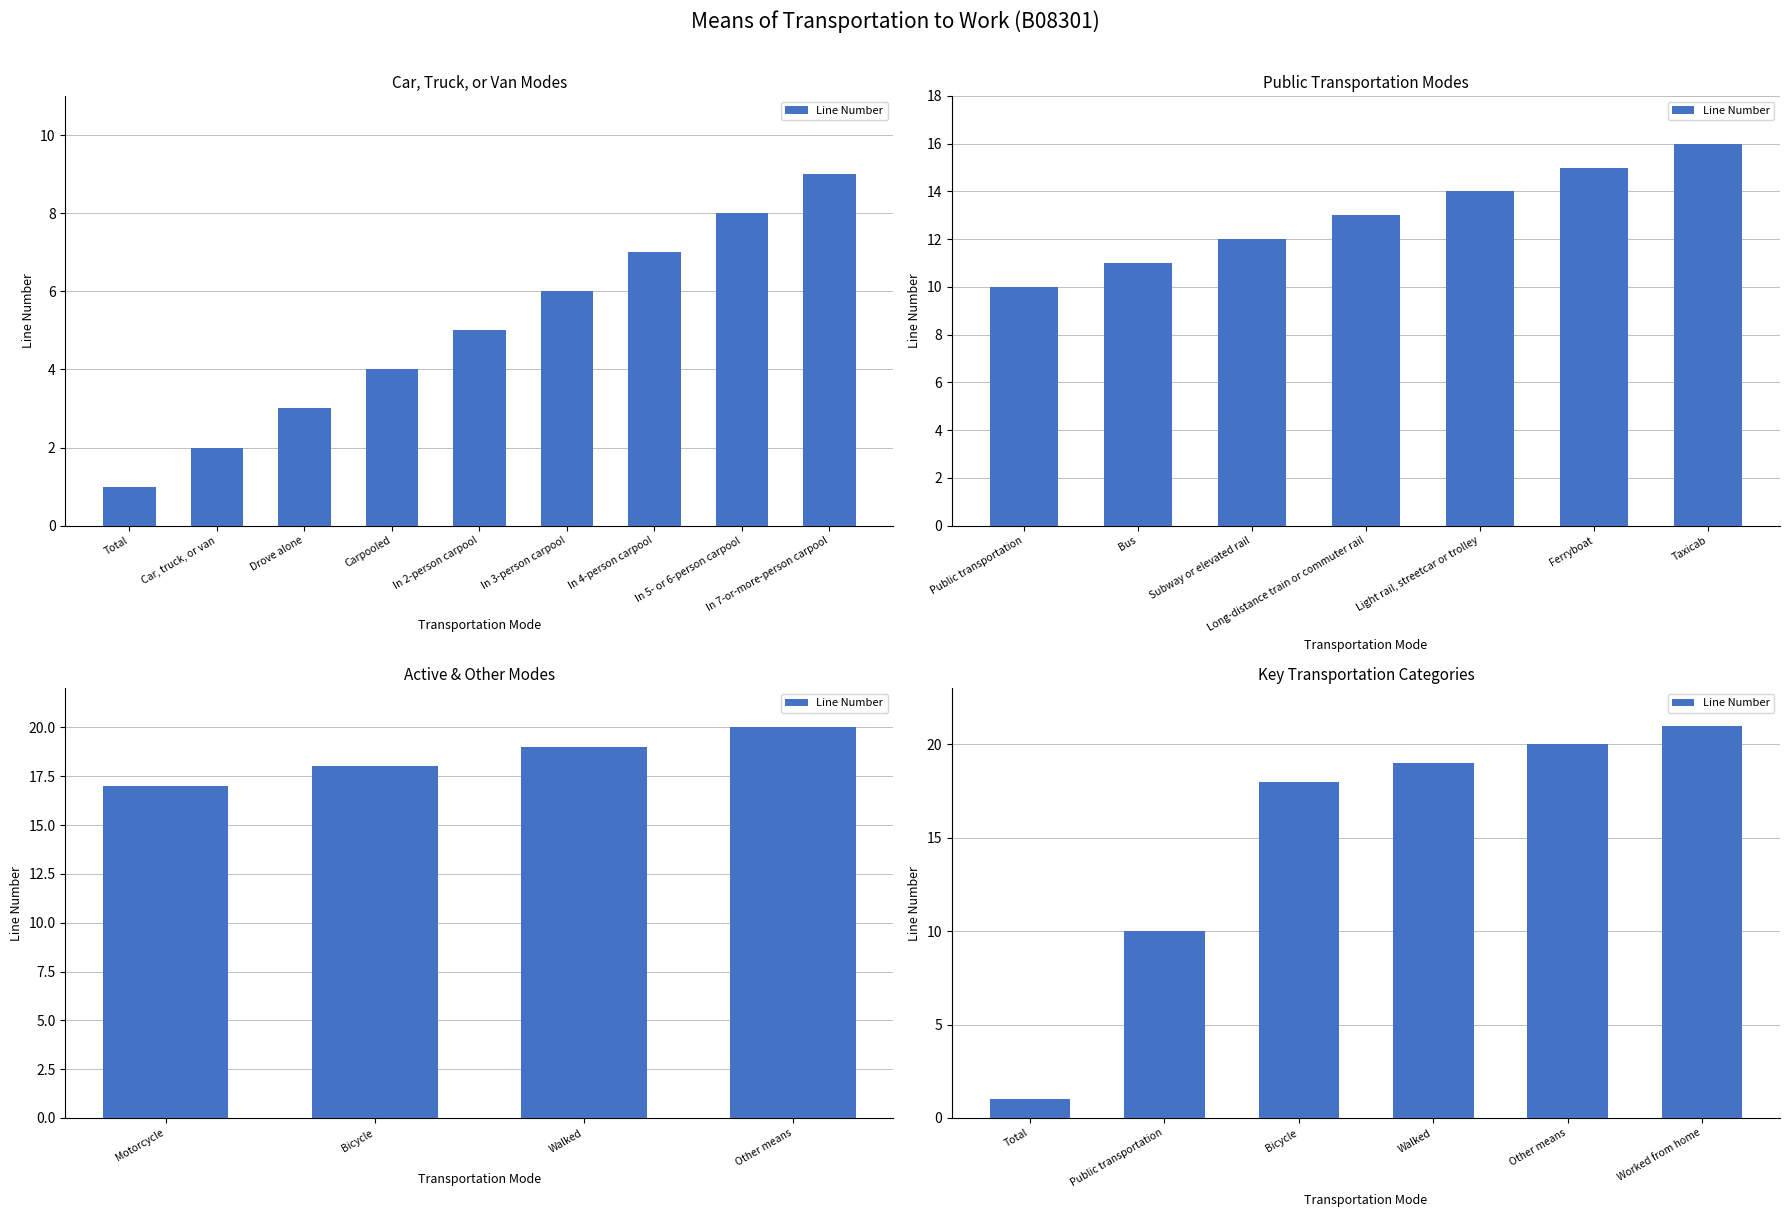

How many values are below 19?

3